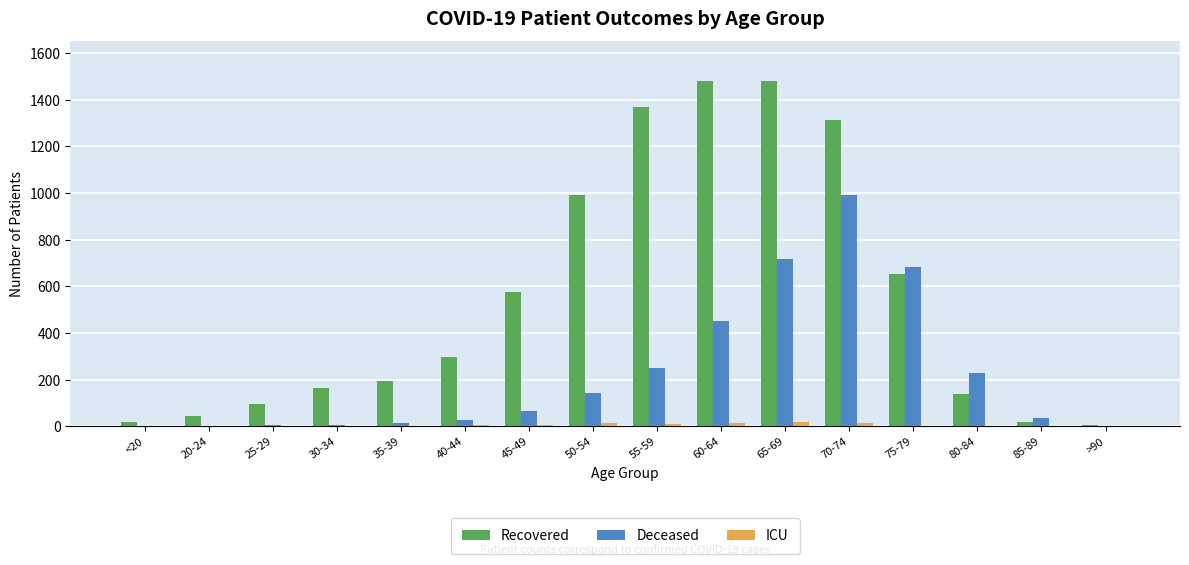

What is the maximum value for Recovered?

1479